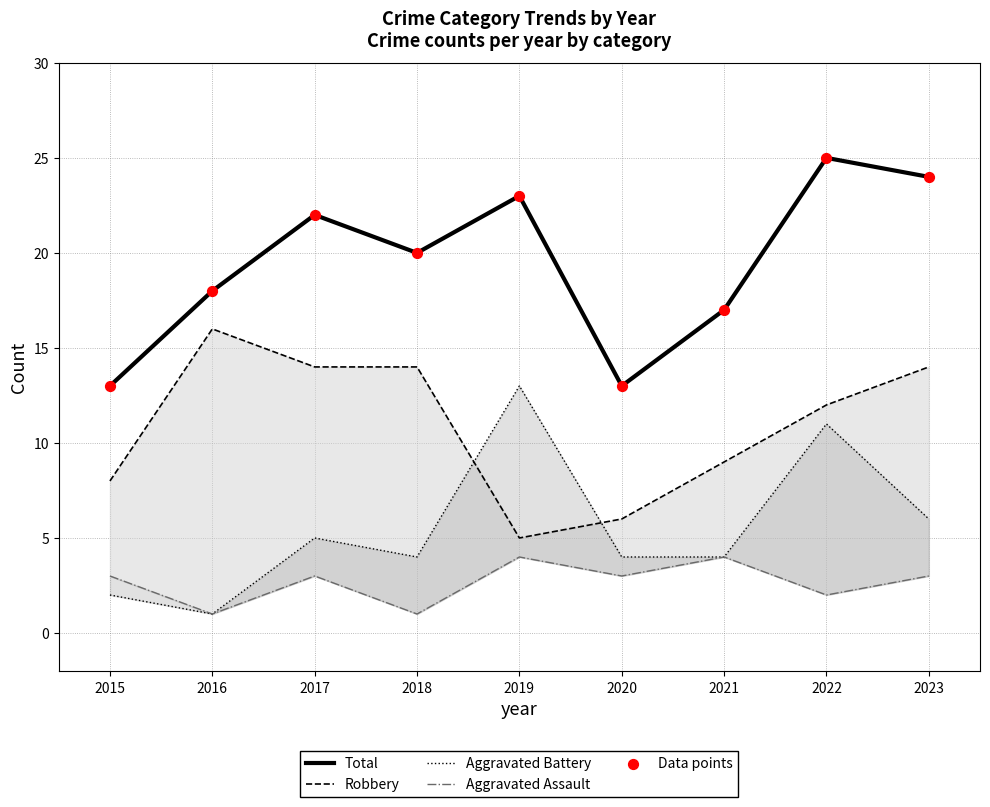

Which series reaches the maximum Y coordinate?

Total